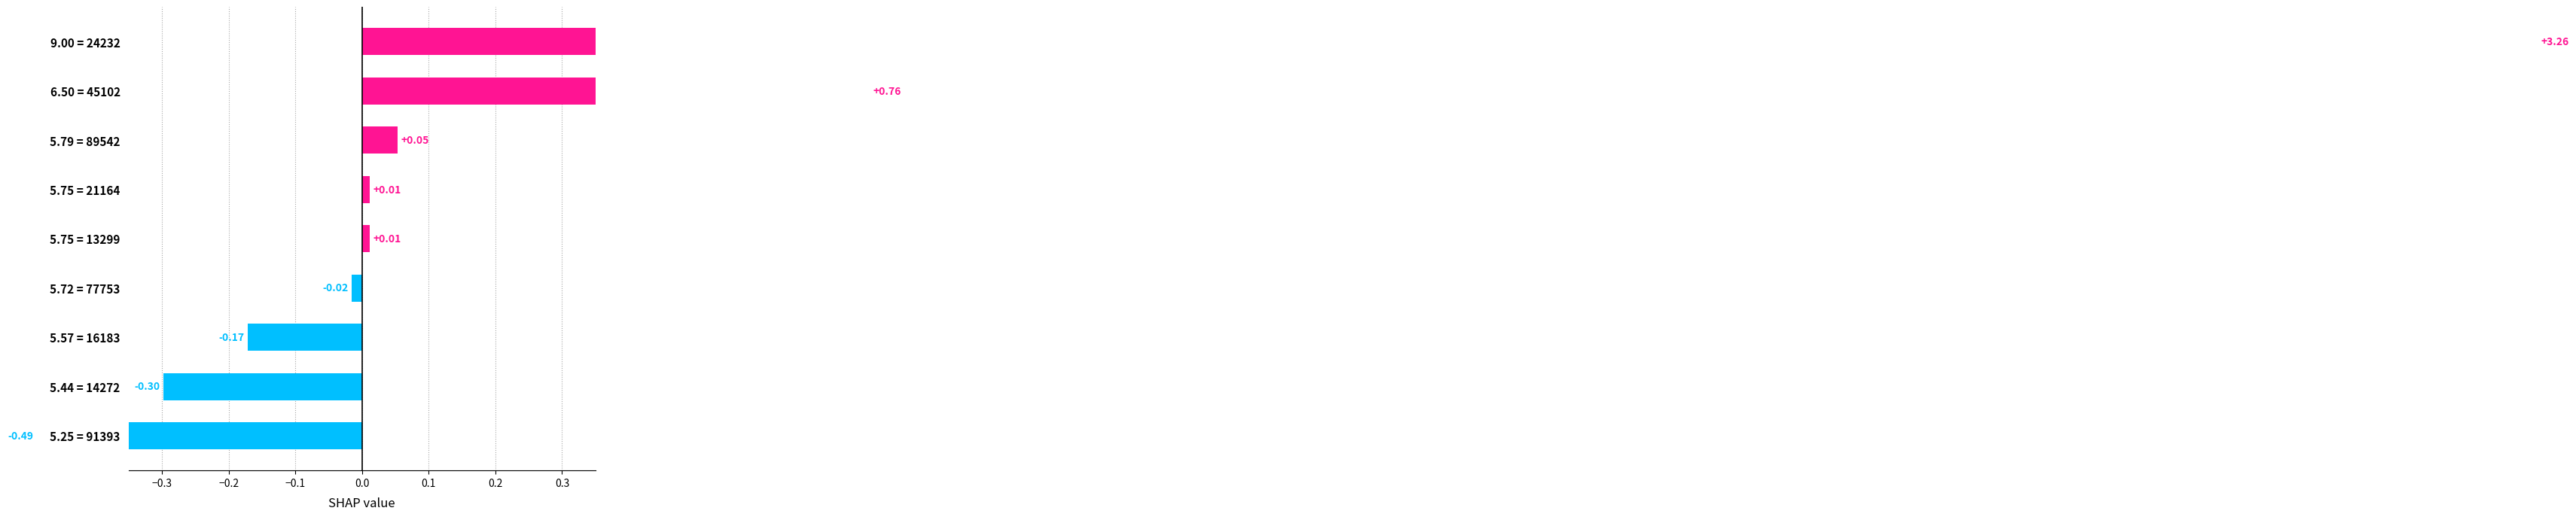

How many negative values are there?

4